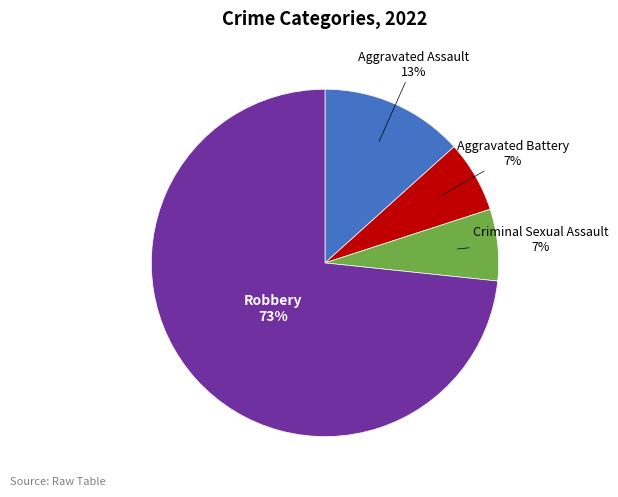

Count the number of slices in the pie.

4